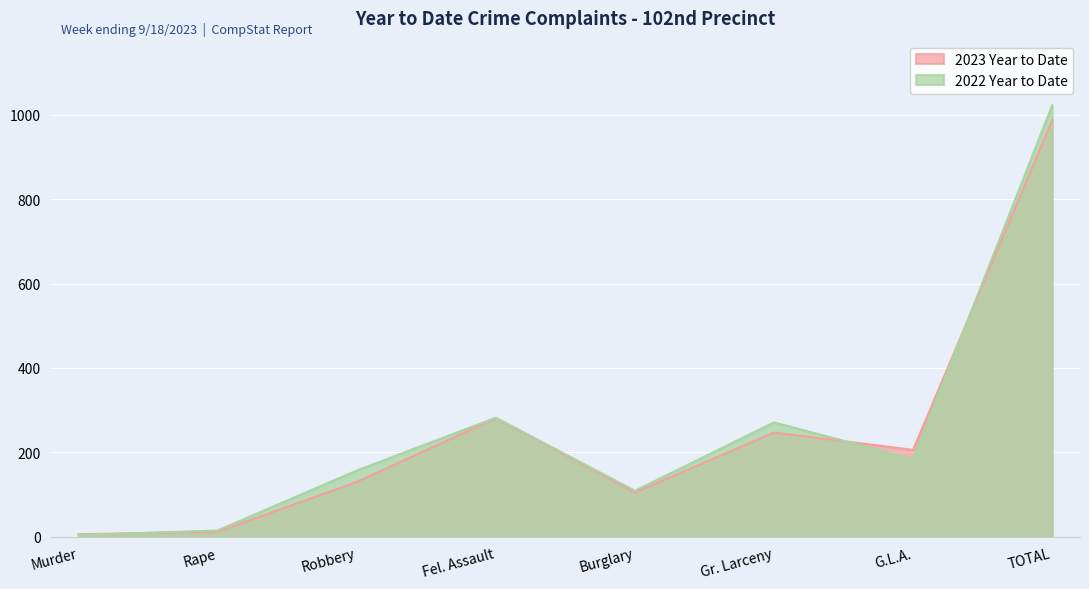

In 2022 Year to Date, how many points are higher than both neighbors (excluding endpoints)?

2